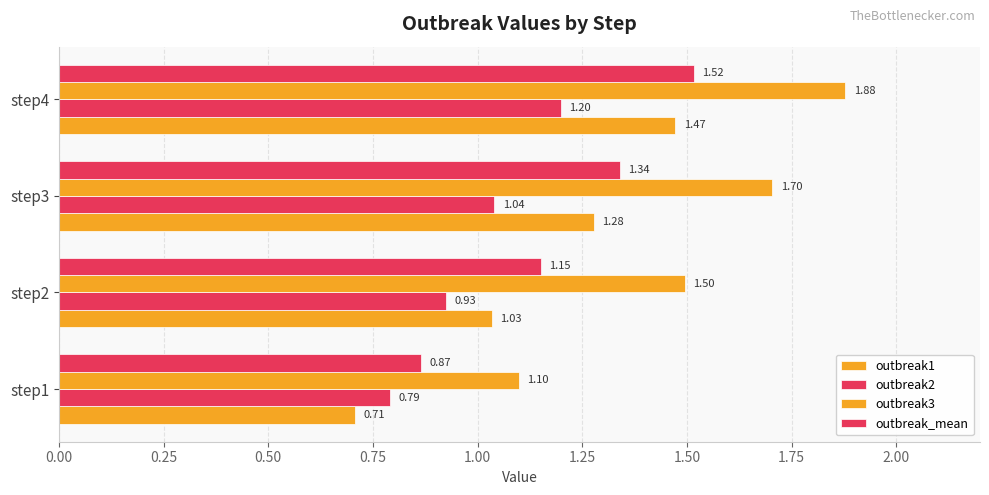

What is the average value of the outbreak_mean series?

1.2